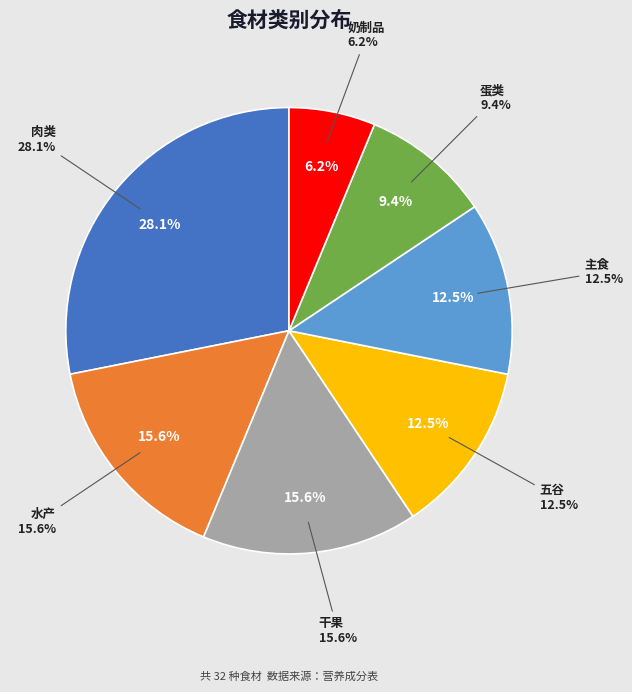

Is there a majority slice in this chart?

No